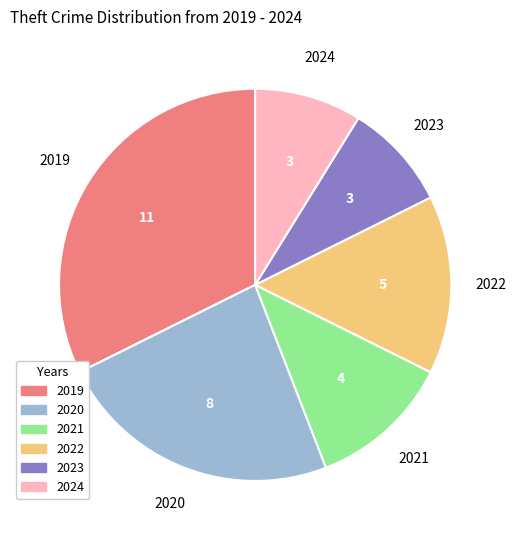

Is the sum of 2020 and 2022 greater than half?

No